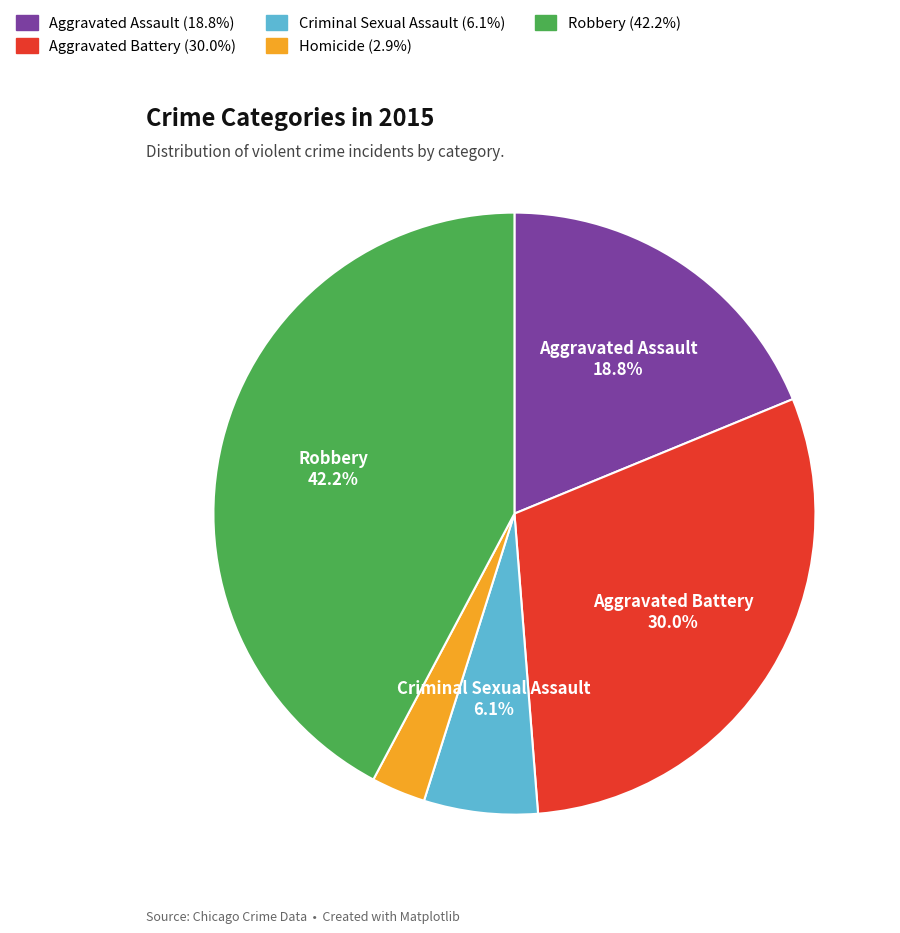

Does any single category account for the majority?

No